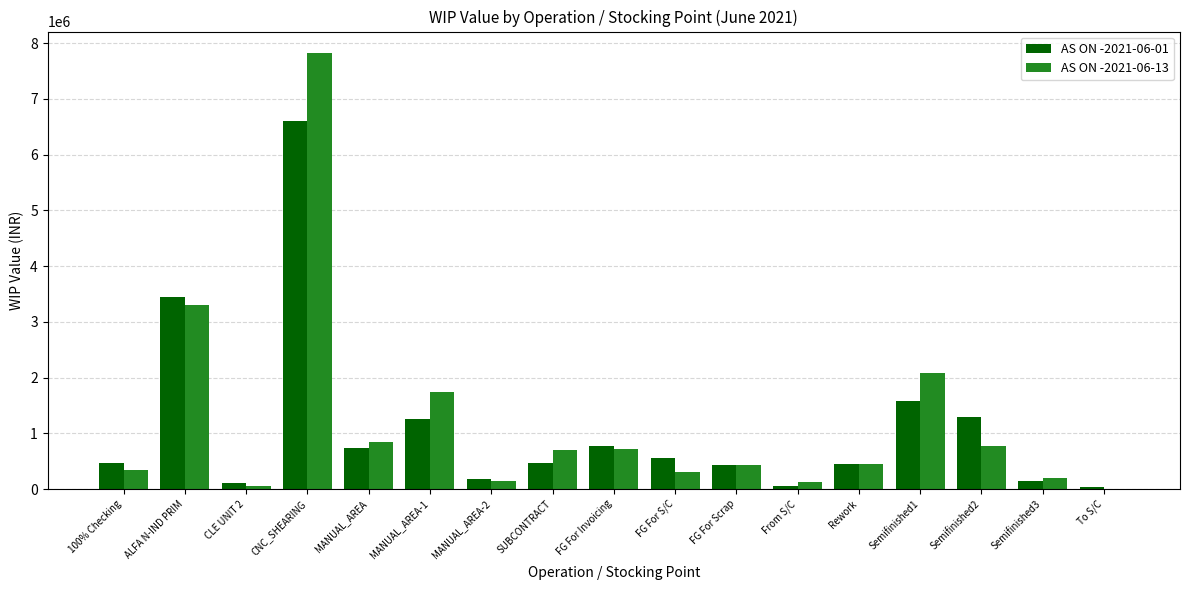

Which series changed the most between FG For Invoicing and Semifinished1?

AS ON -2021-06-13